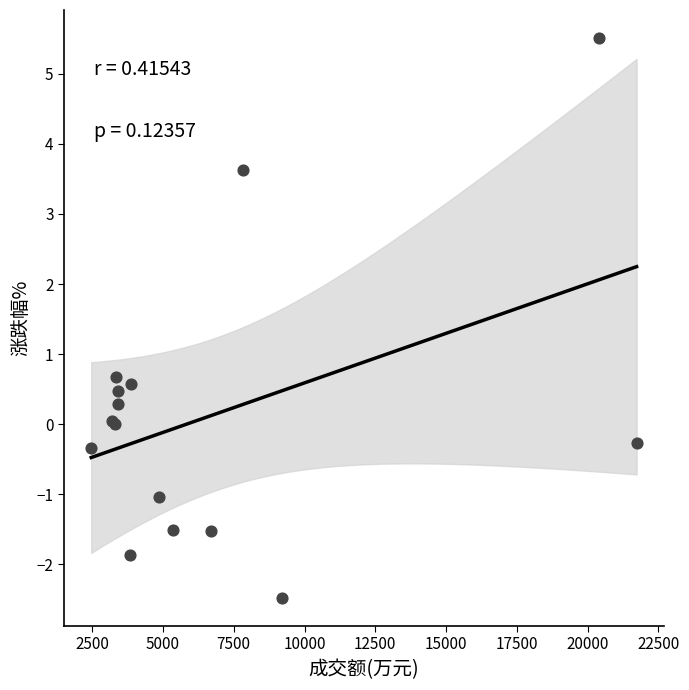

What Y value in the scatter plot is closest to 1?

0.7